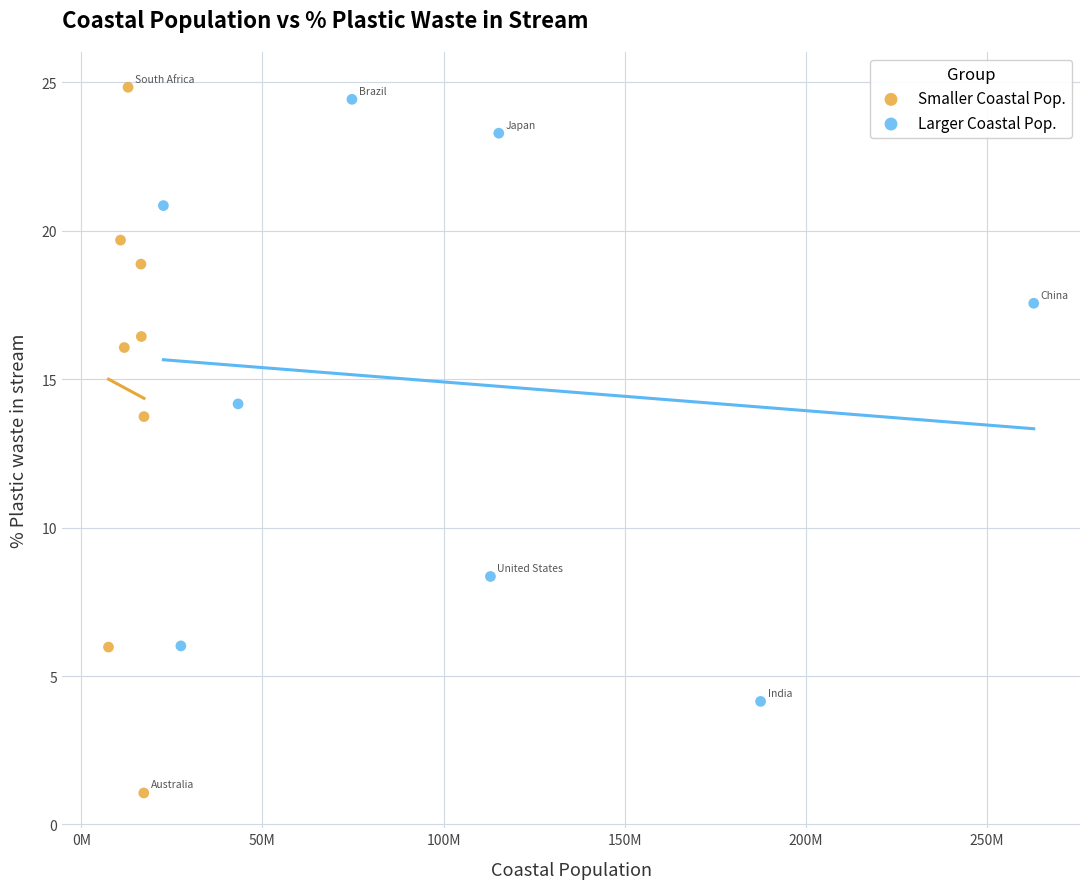

Which series reaches the minimum Y coordinate?

Smaller Coastal Pop.